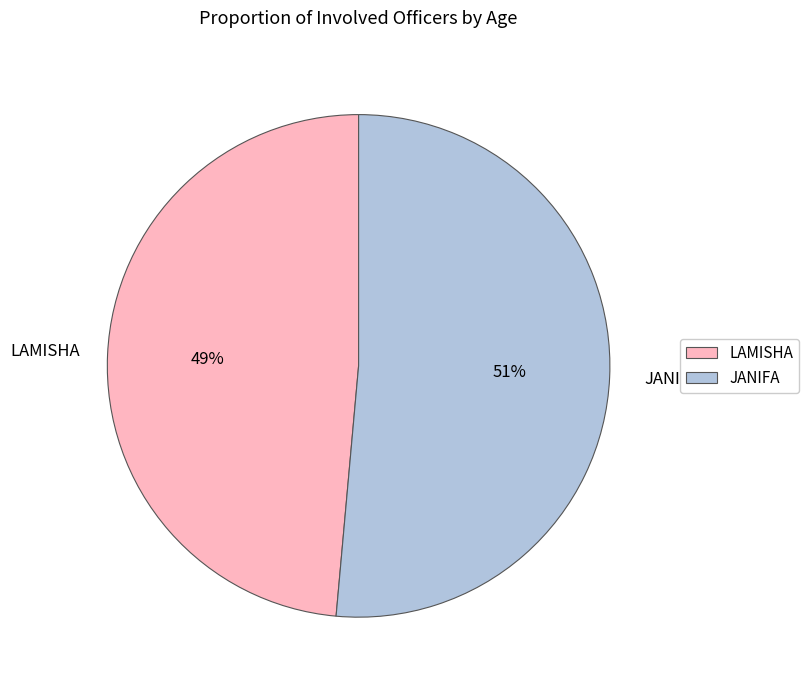

How many slices are in this pie chart?

2